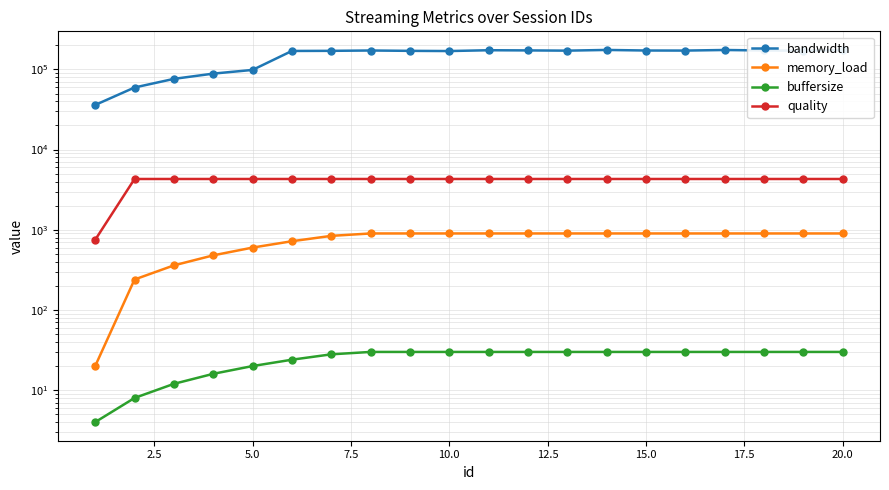

Which series has the largest range (max minus min)?

bandwidth